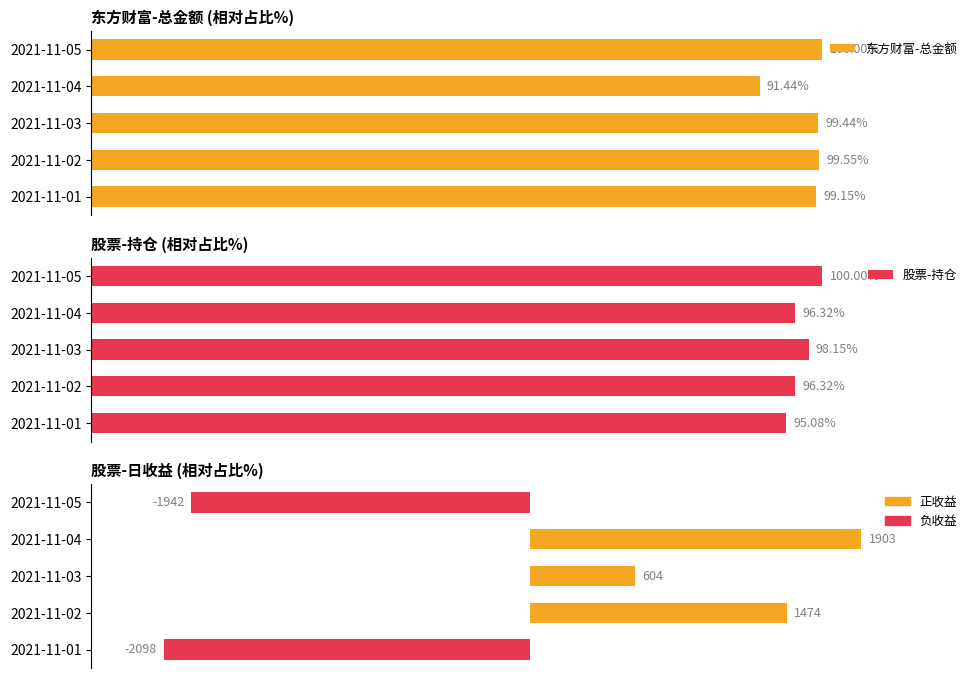

What is the difference between the maximum and minimum values in the 股票-持仓 series?

4.9